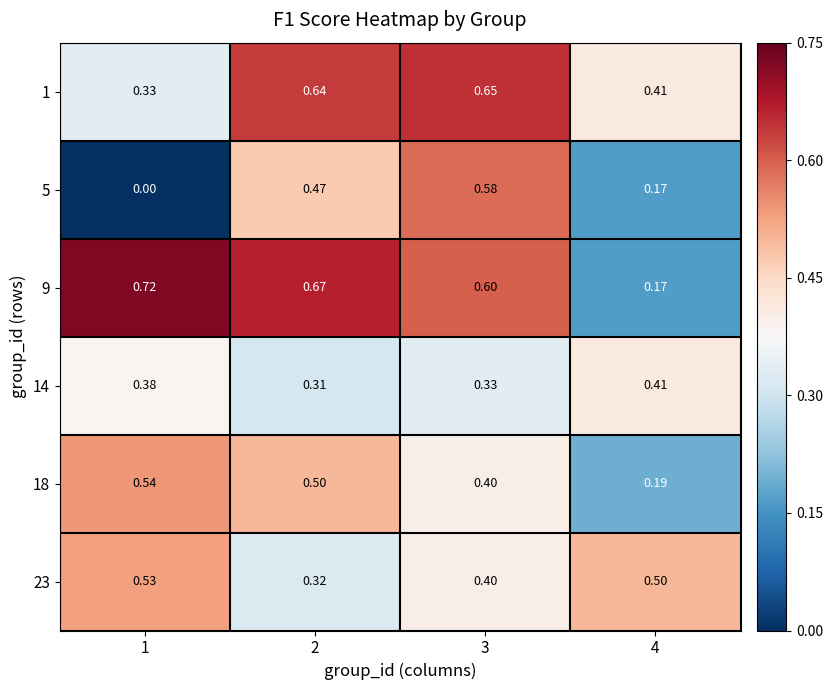

Is the value of 1 at 2 greater than the value of 14 at 2?

Yes